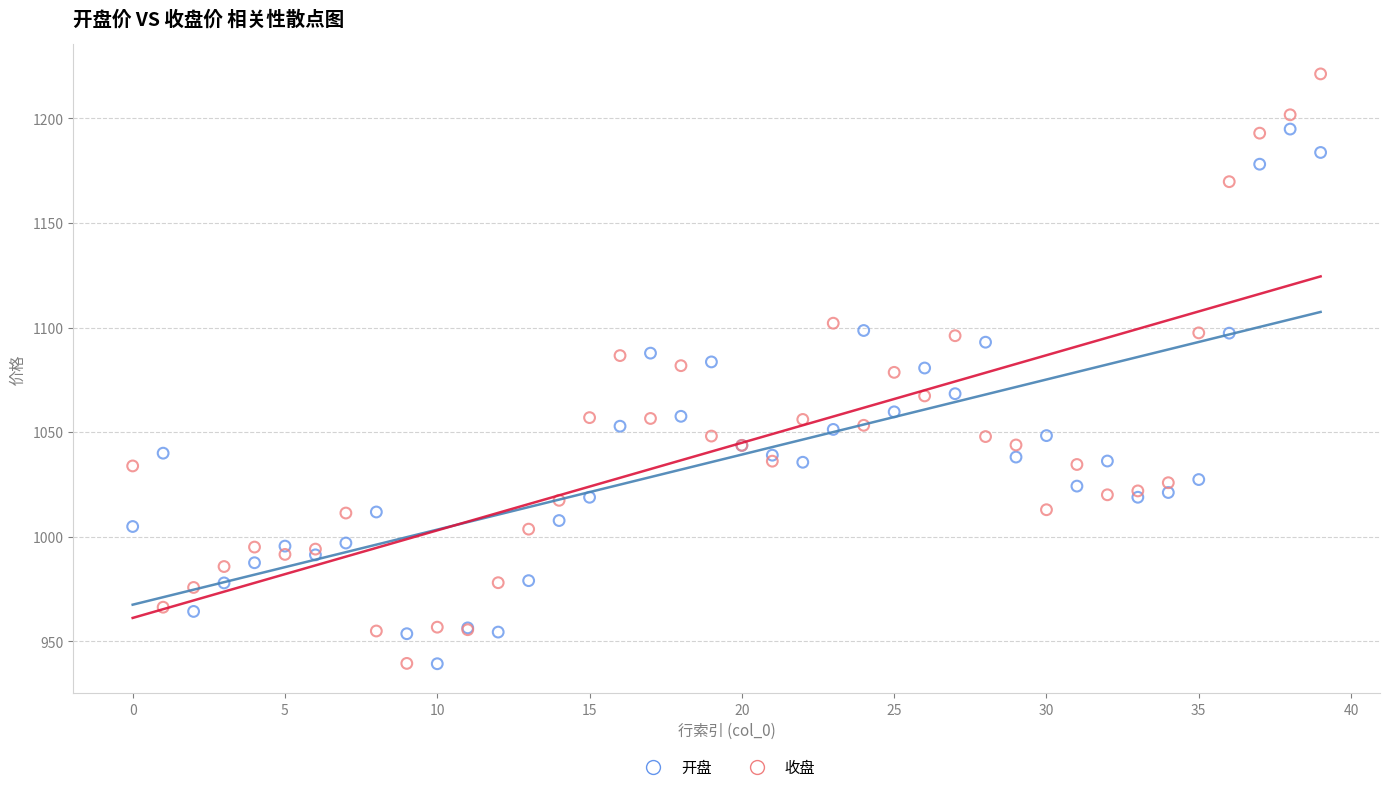

Which series reaches the maximum Y coordinate?

收盘